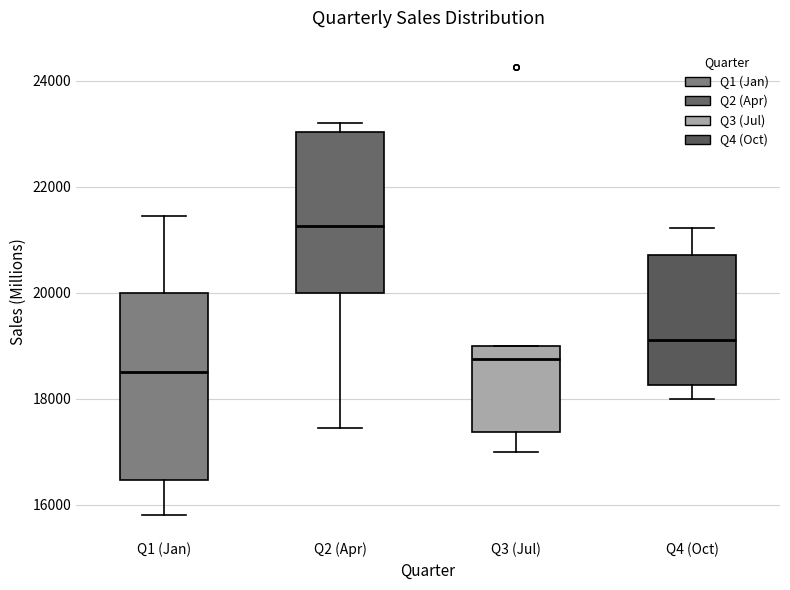

Which box has the highest median line?

Q2 (Apr)